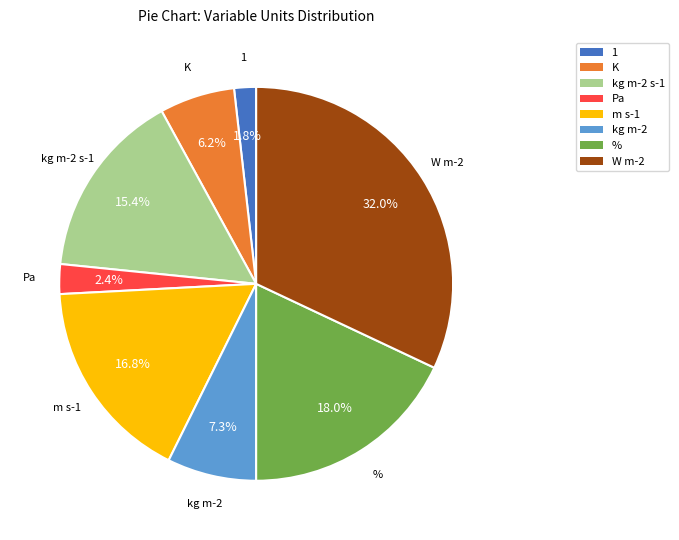

How many slices are in this pie chart?

8